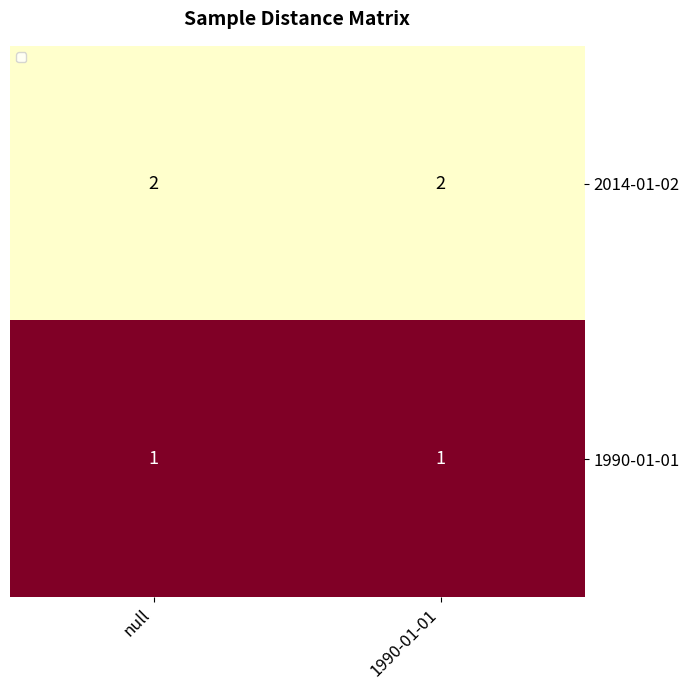

Rank the series by their average value, from highest to lowest.

2014-01-02, 1990-01-01